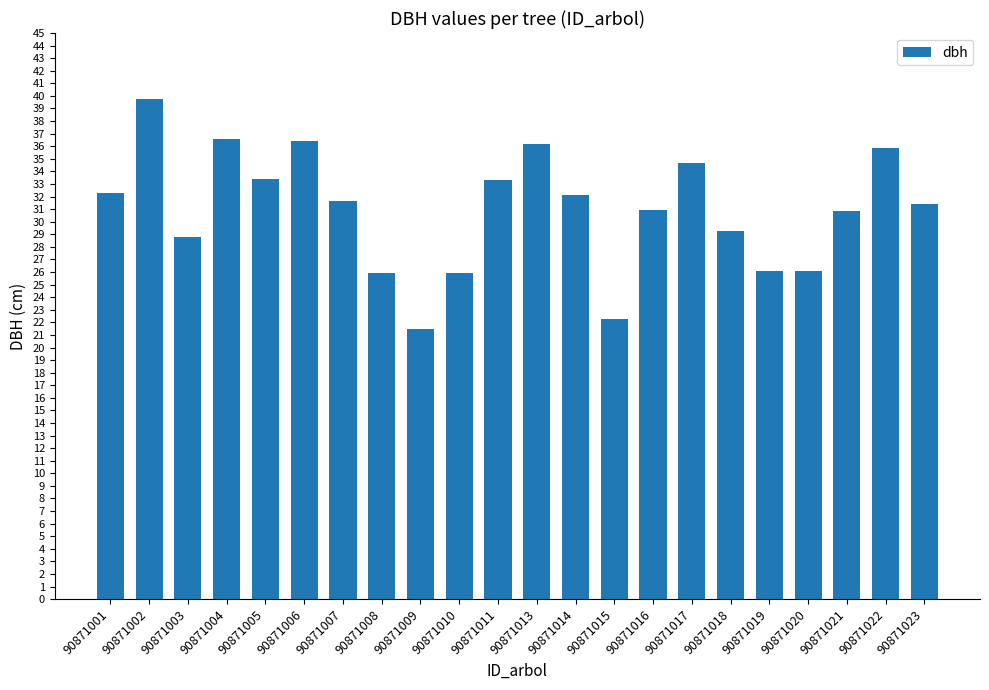

What is the ratio of the value at 90871019 to the value at 90871010?

1.0